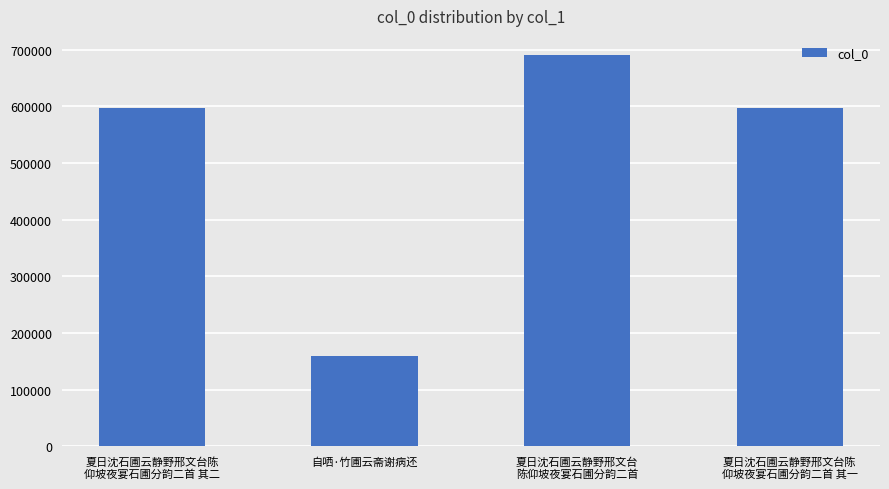

What is the sum of all values?

2043248